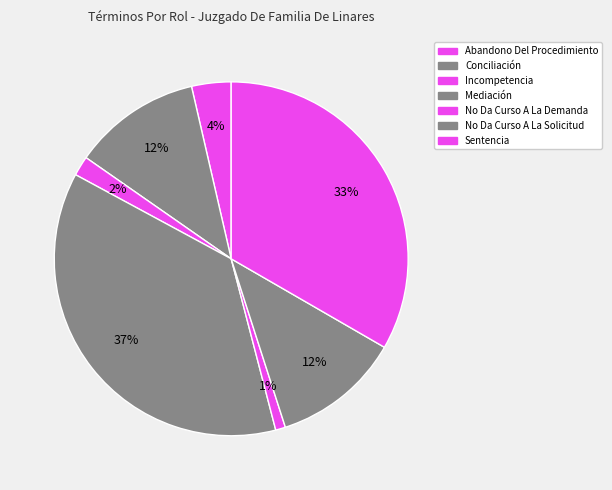

How many segments does this pie chart have?

7